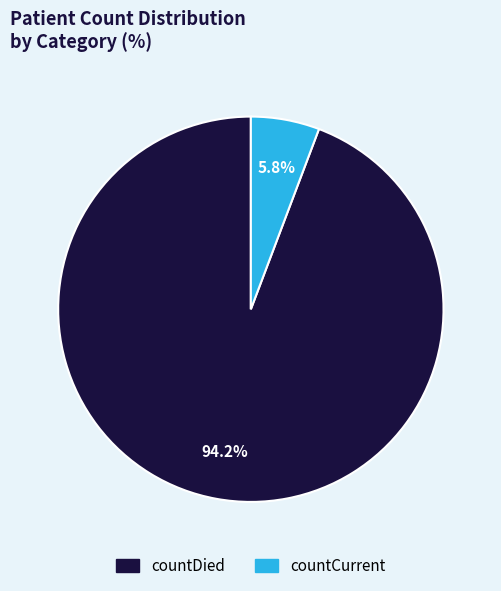

Between countCurrent and countDied, which is larger?

countDied